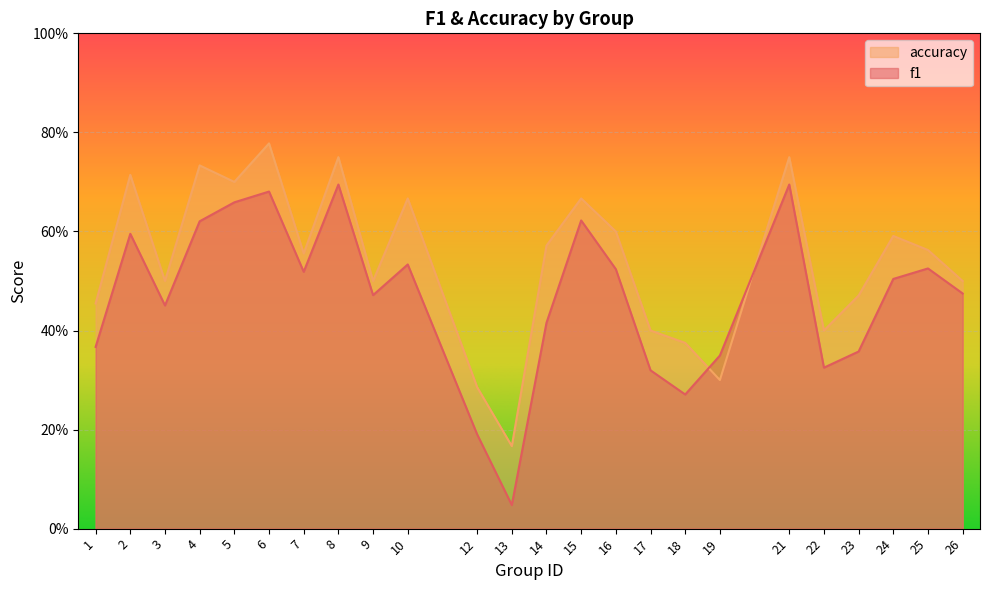

What is the difference between the second highest and minimum values in the f1 series?

0.6